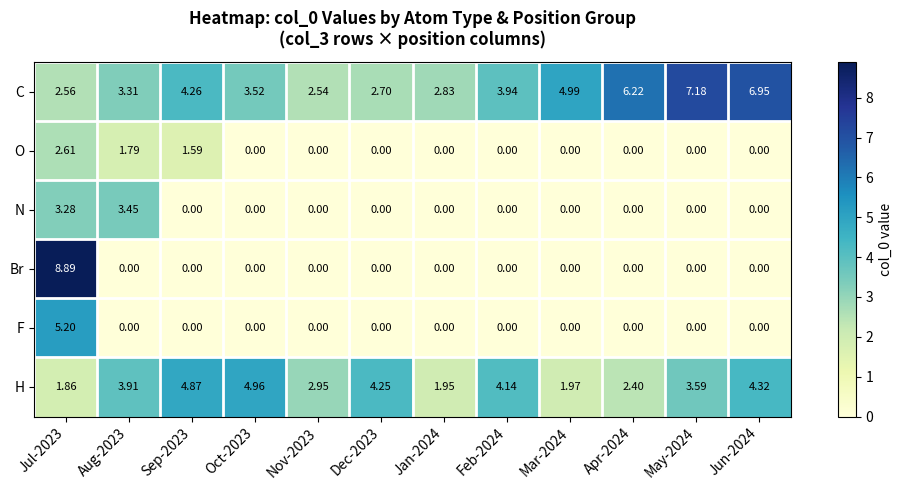

Rank the series by their maximum value, from highest to lowest.

Br, C, F, H, N, O